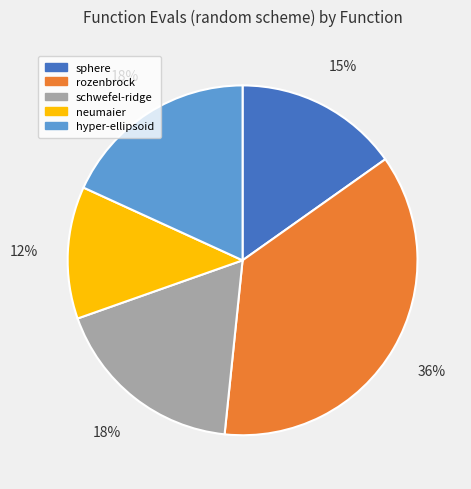

How many slices are in this pie chart?

5